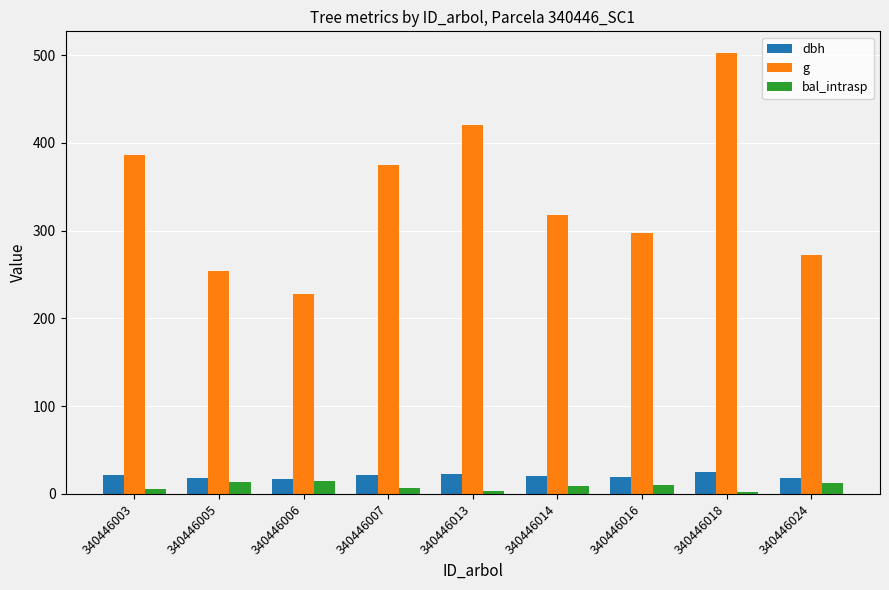

Which label corresponds to the largest value in the chart?

340446018